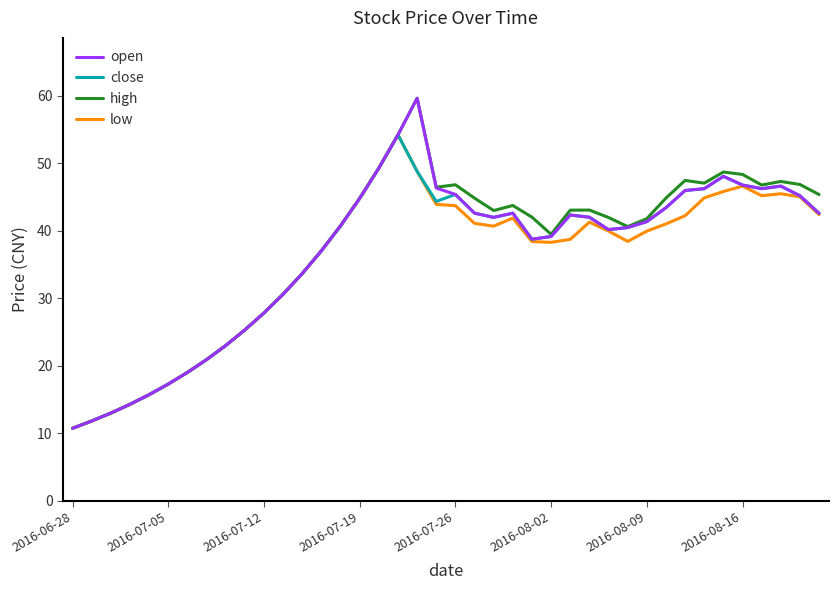

What is the minimum value for high?

10.7